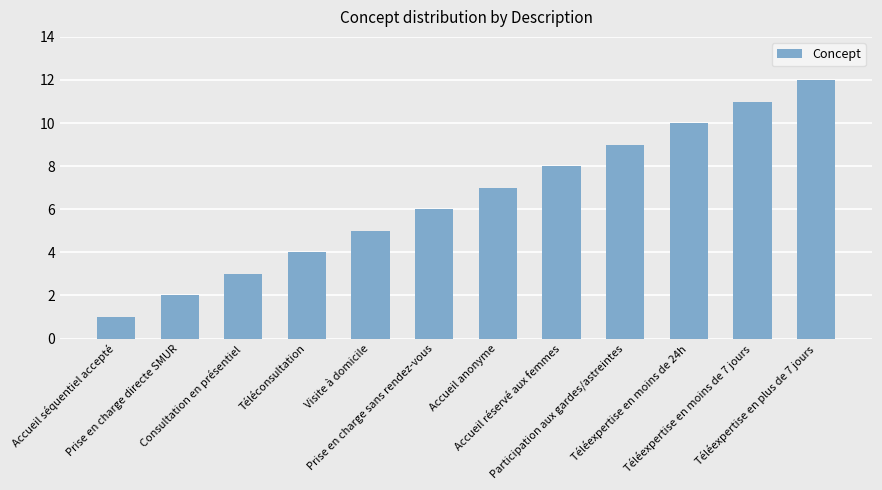

What is the smallest value displayed?

1